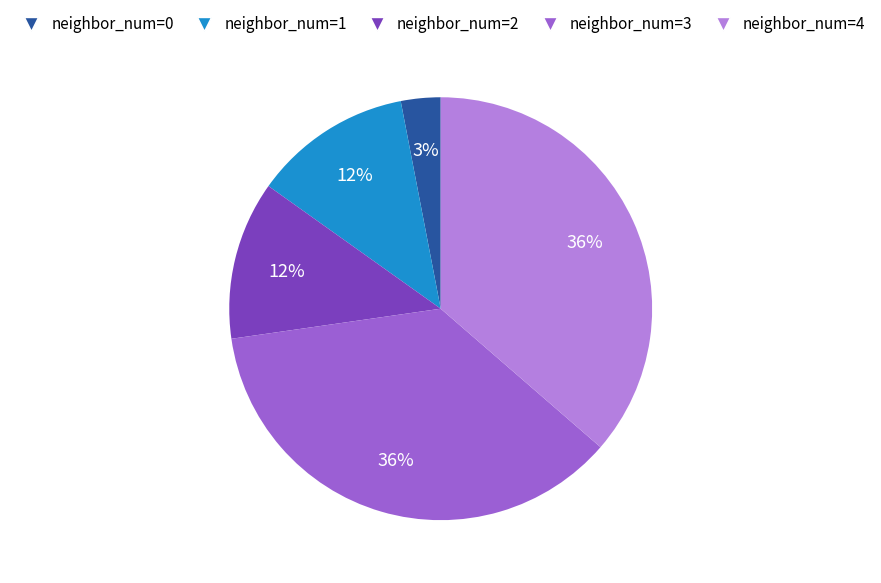

Is the sum of neighbor_num=1 and neighbor_num=2 greater than half?

No